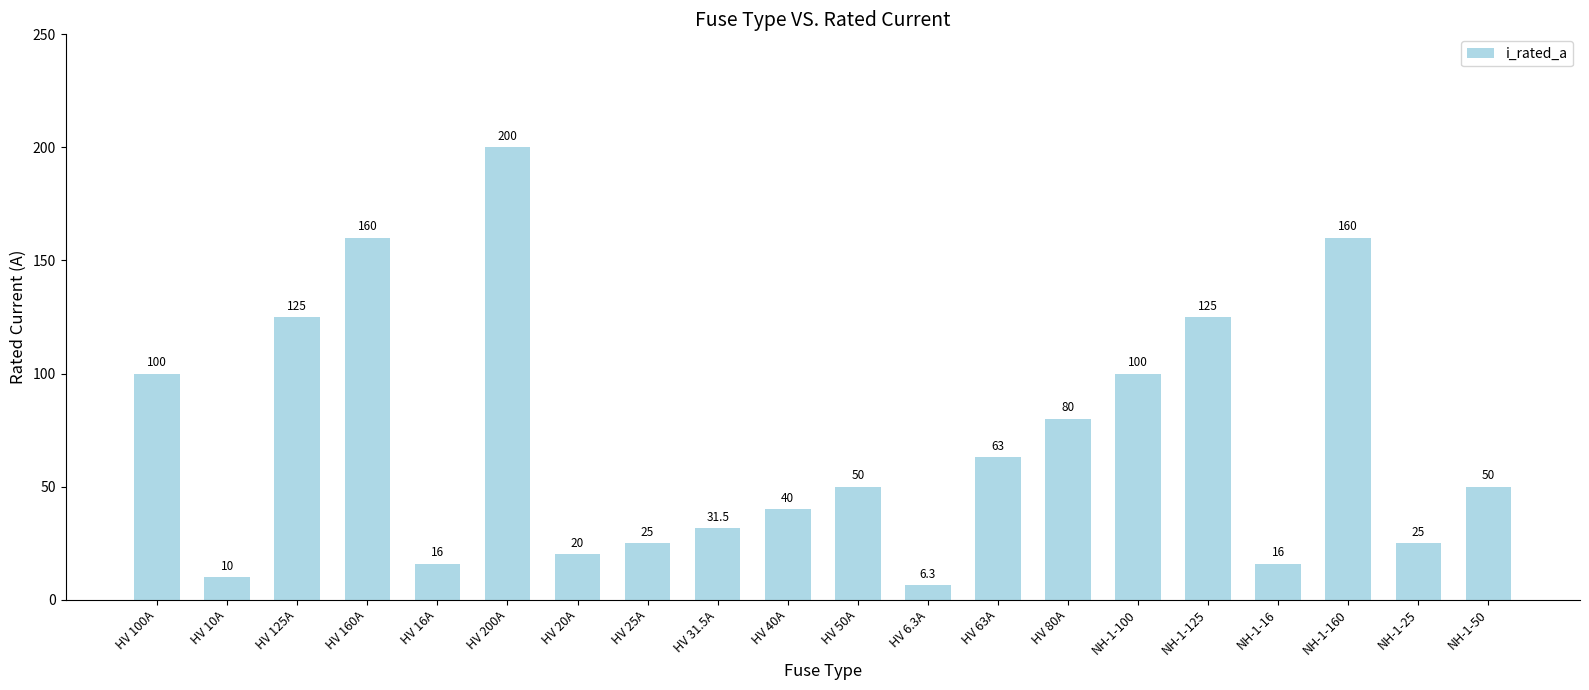

How many data points are less than 50?

9